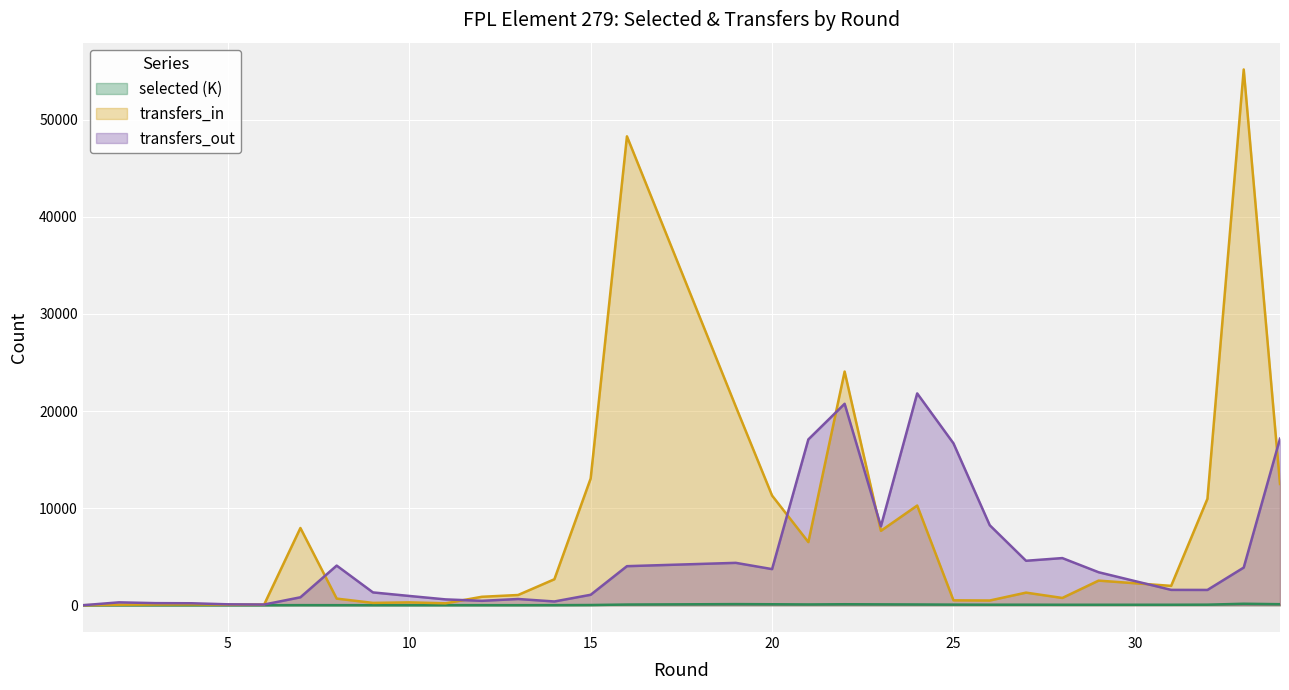

What is the spread (max minus min) of values at 3?

215.8